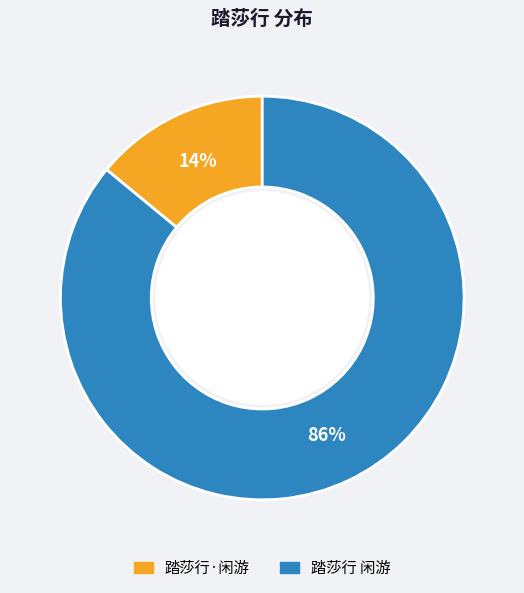

Between 踏莎行·闲游 and 踏莎行 闲游, which is larger?

踏莎行 闲游